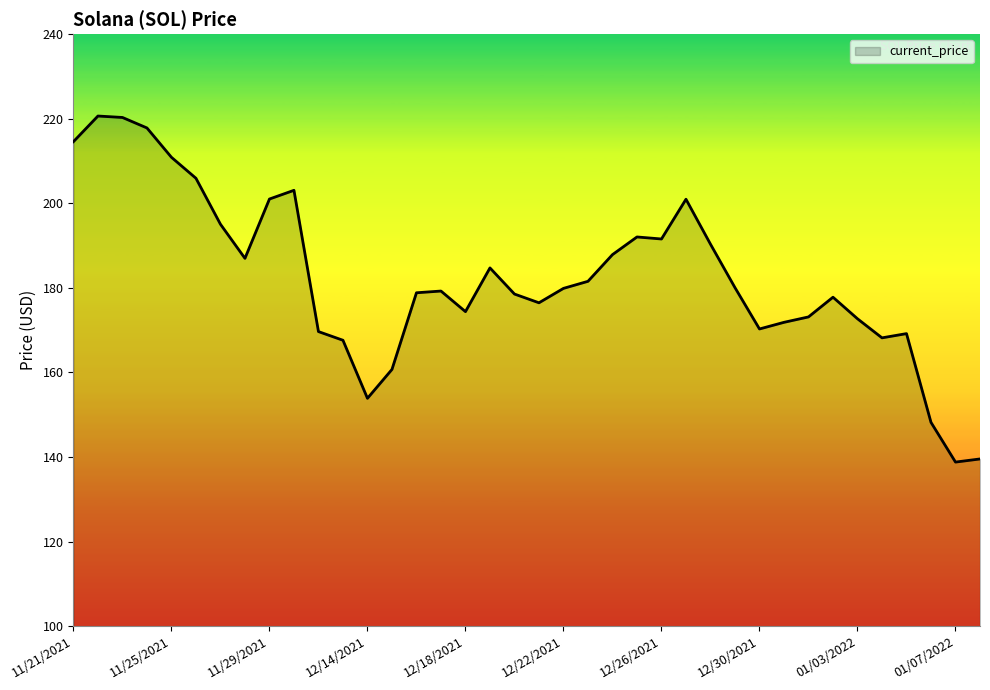

What is the minimum value shown in the chart?

138.8